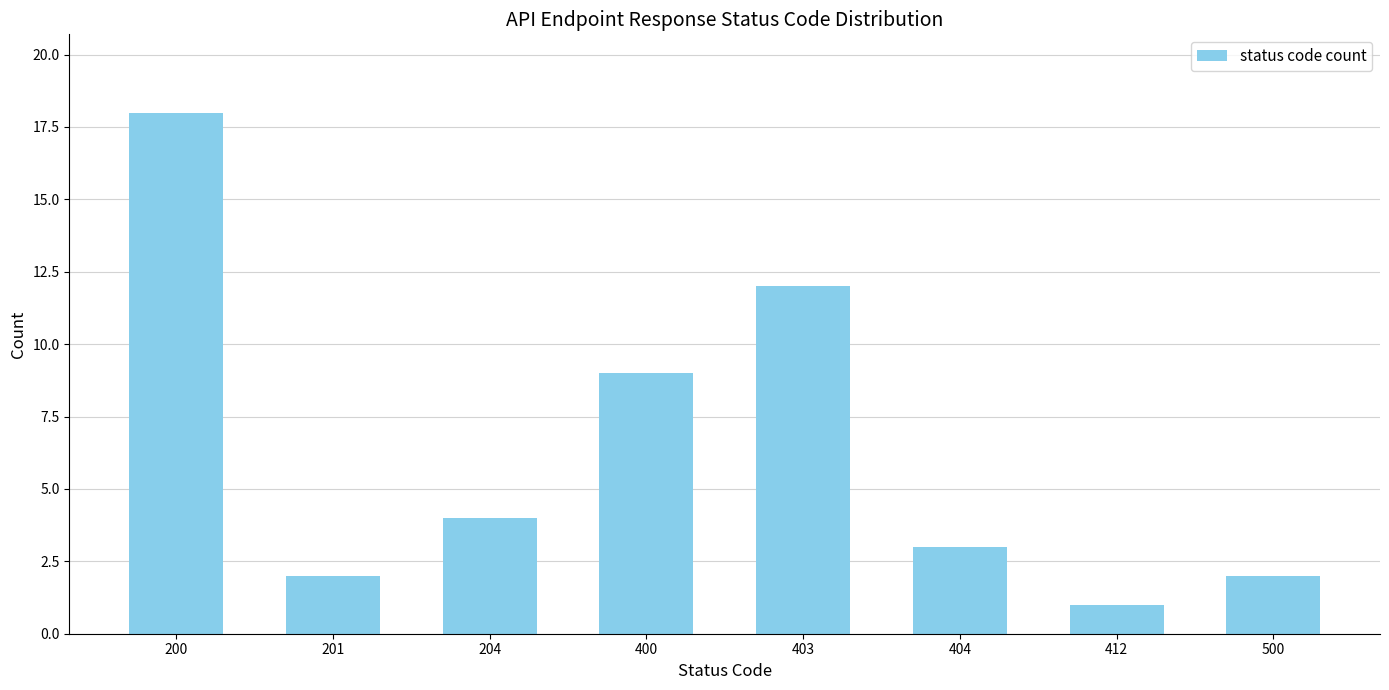

How many bars are there in total?

8